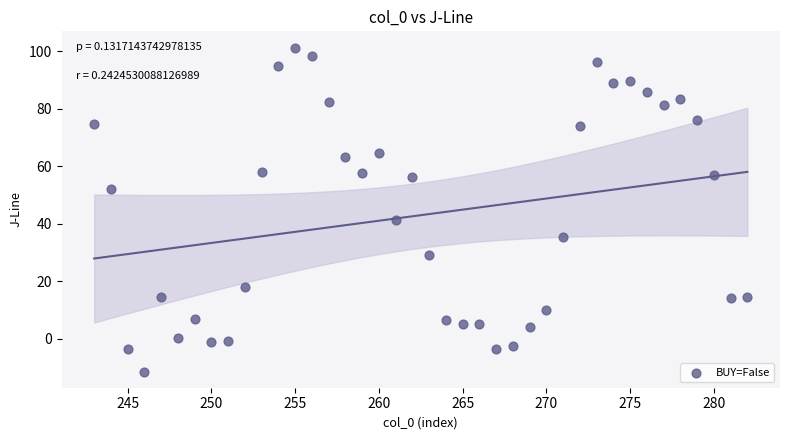

What is the range of X values (max minus min)?

39.0